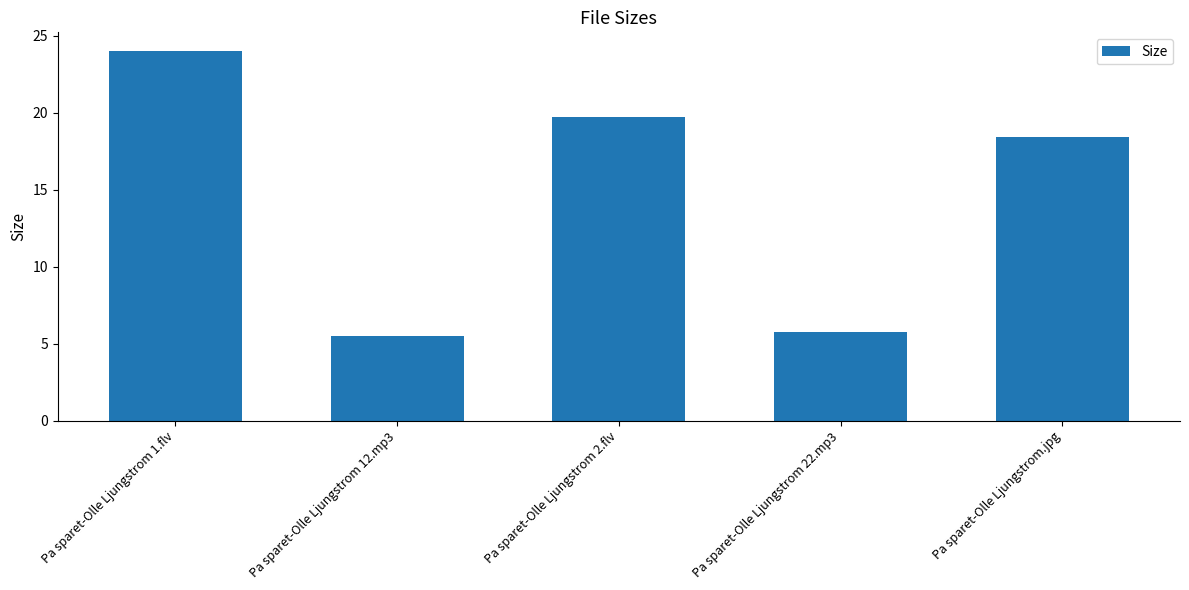

What is the average value?

14.7